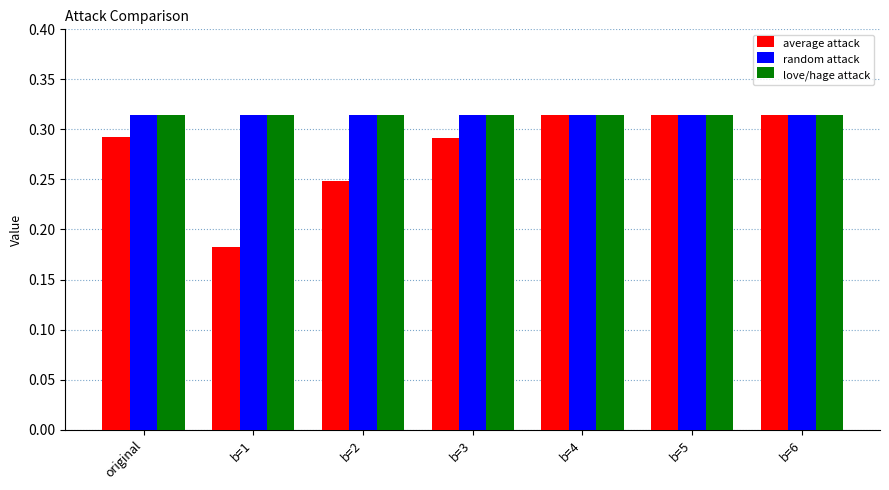

What is the sum of all random attack values?

2.2